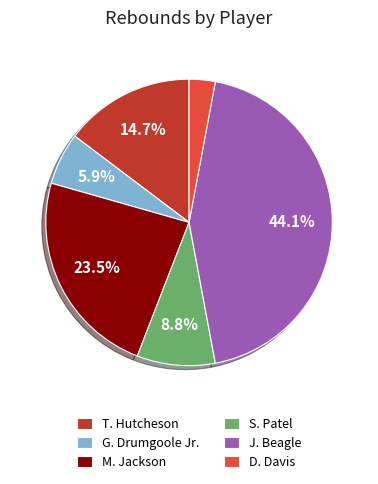

To the nearest percent, what is the average slice percentage?

17%